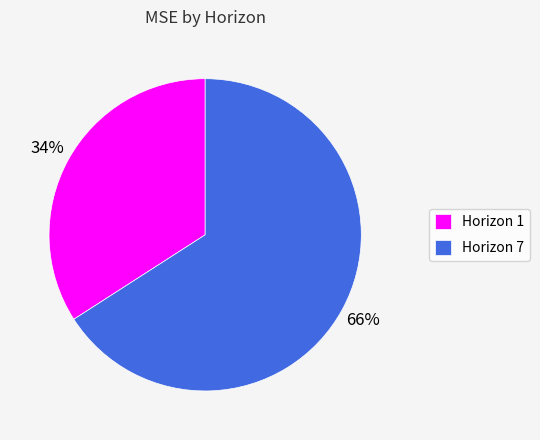

True or false: Horizon 1 accounts for 42% of the total.

False